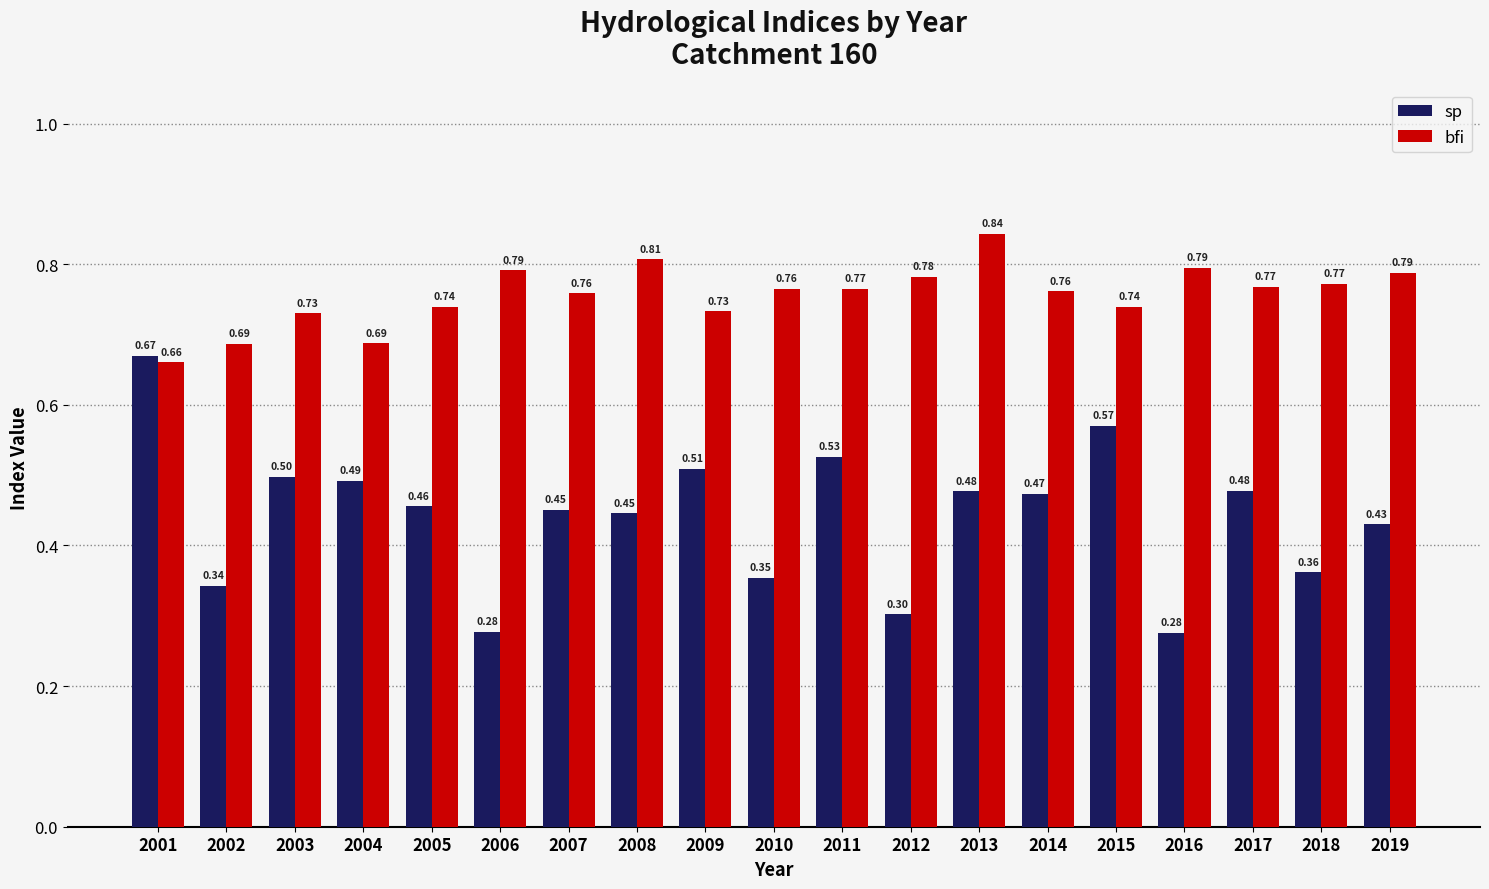

What is the difference between the second highest and second lowest values in the bfi series?

0.1